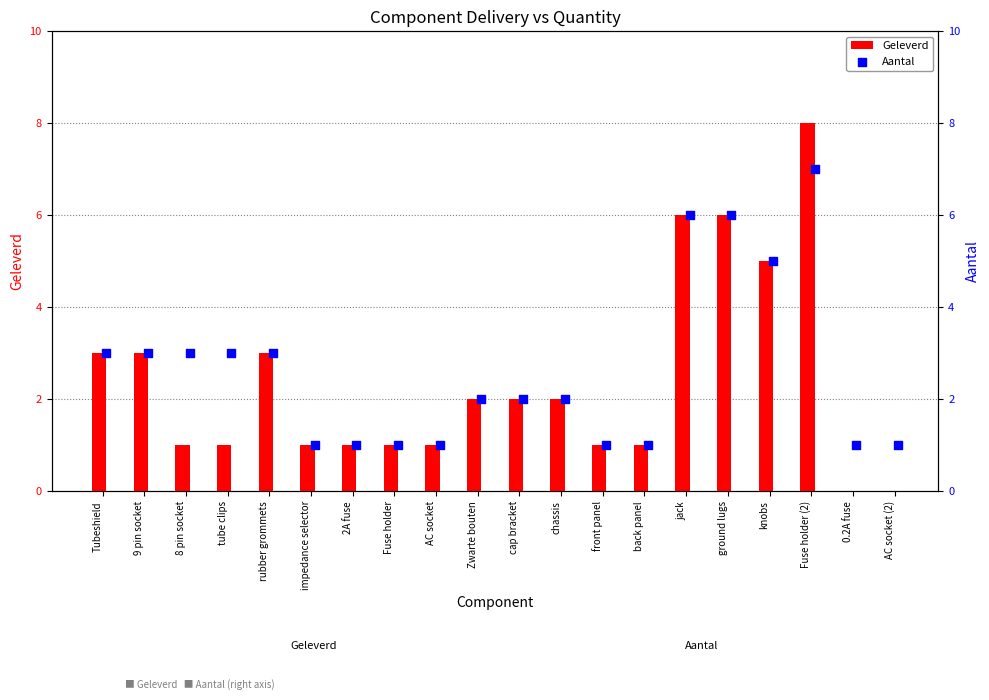

What is the sum of all Geleverd values?

48